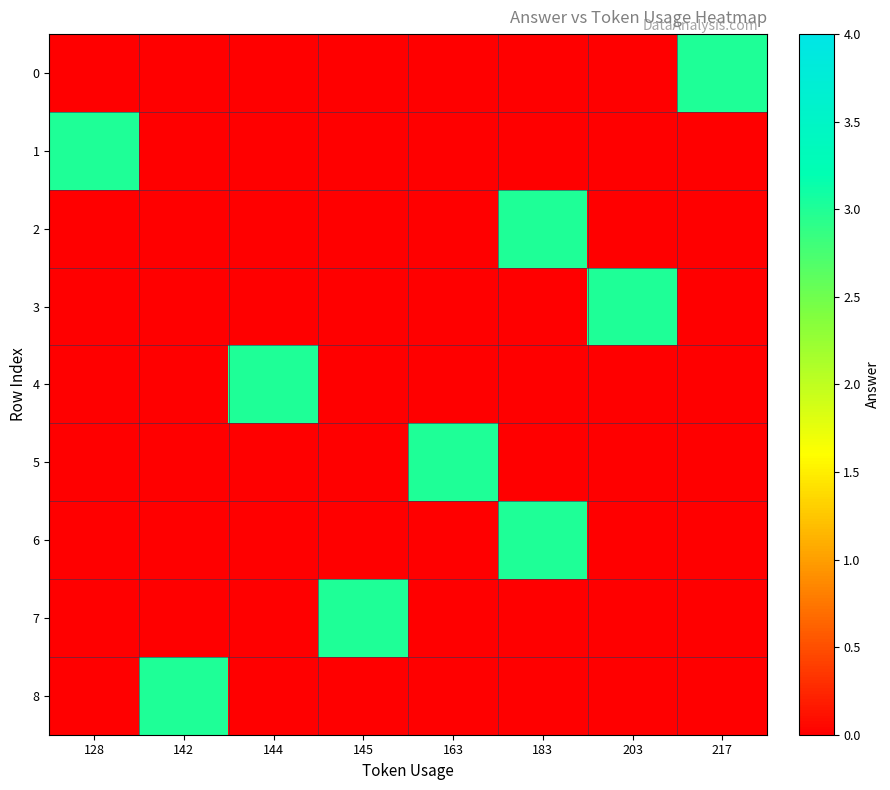

How many data points does each series have?

8